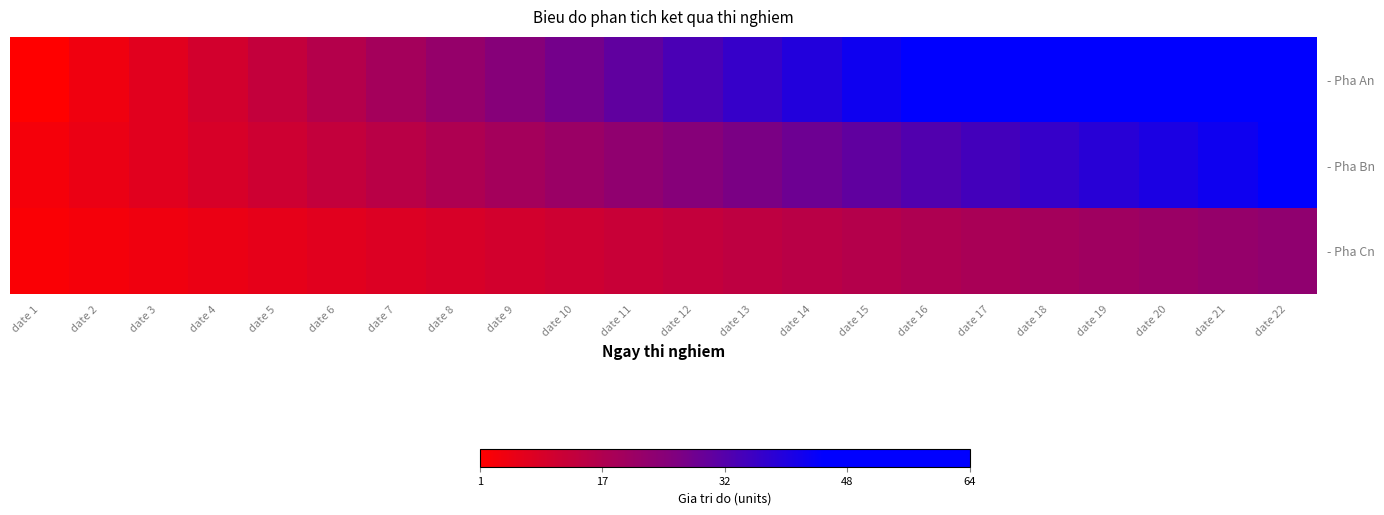

What is the total value across all series at date 6?

36